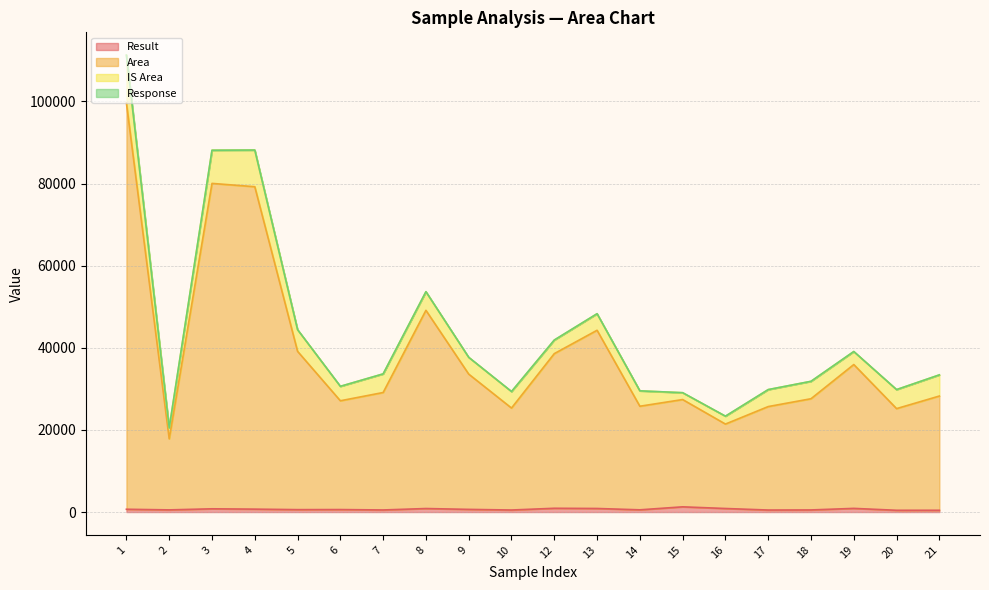

Which has a higher value, 15 or 2?

15